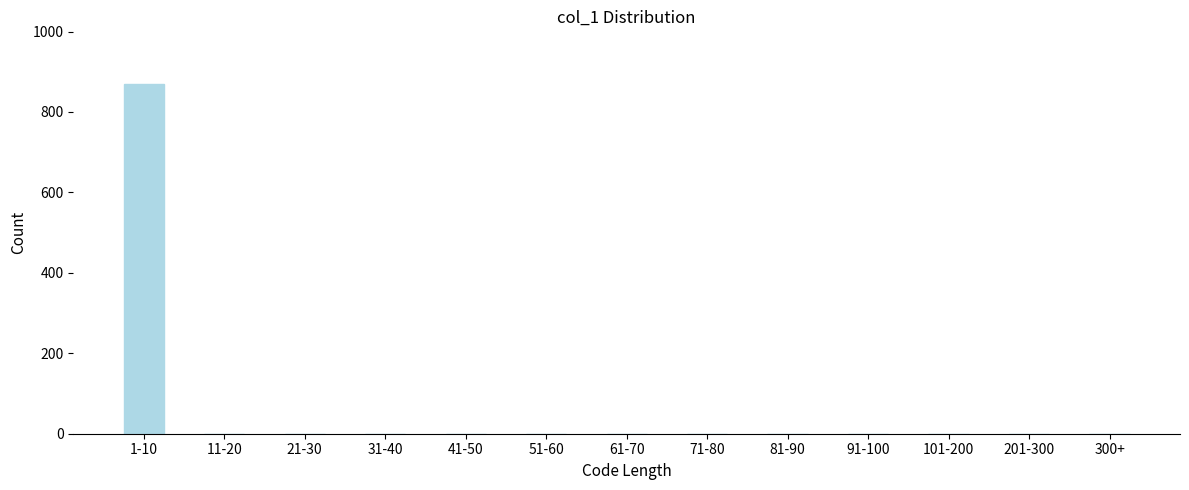

Reading left to right, extract all data points from this chart.

1-10=870	11-20=0	21-30=0	31-40=0	41-50=0	51-60=0	61-70=0	71-80=0	81-90=0	91-100=0	101-200=0	201-300=0	300+=0